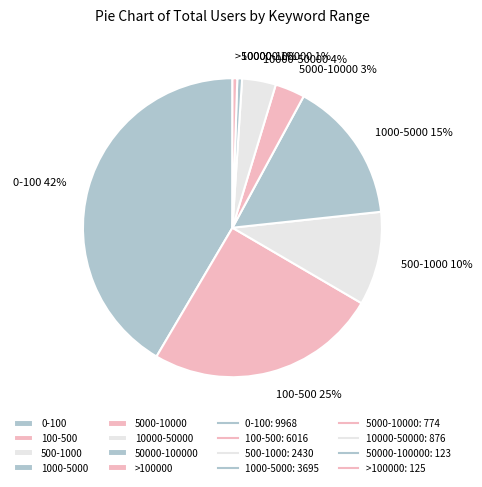

Between 500-1000 and 100-500, which is larger?

100-500